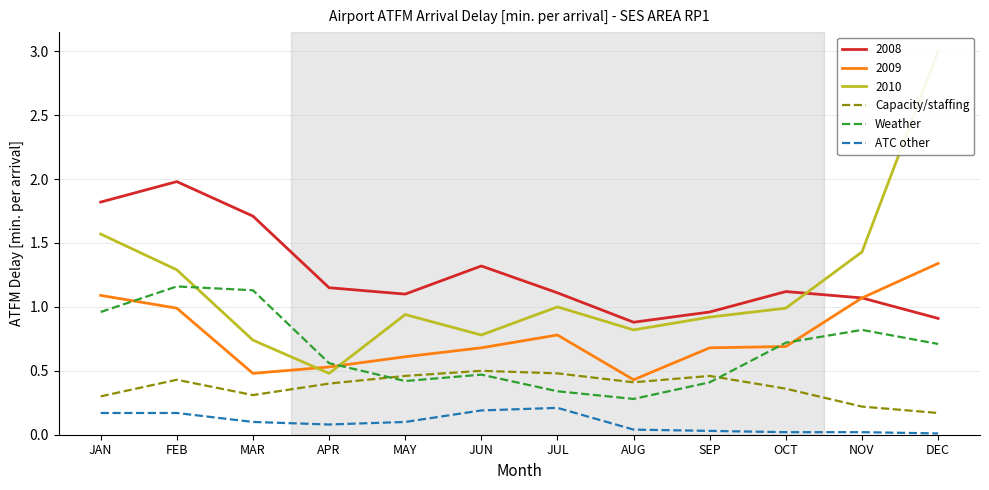

Is it true that 2008 equals 1.3 at AUG?

False